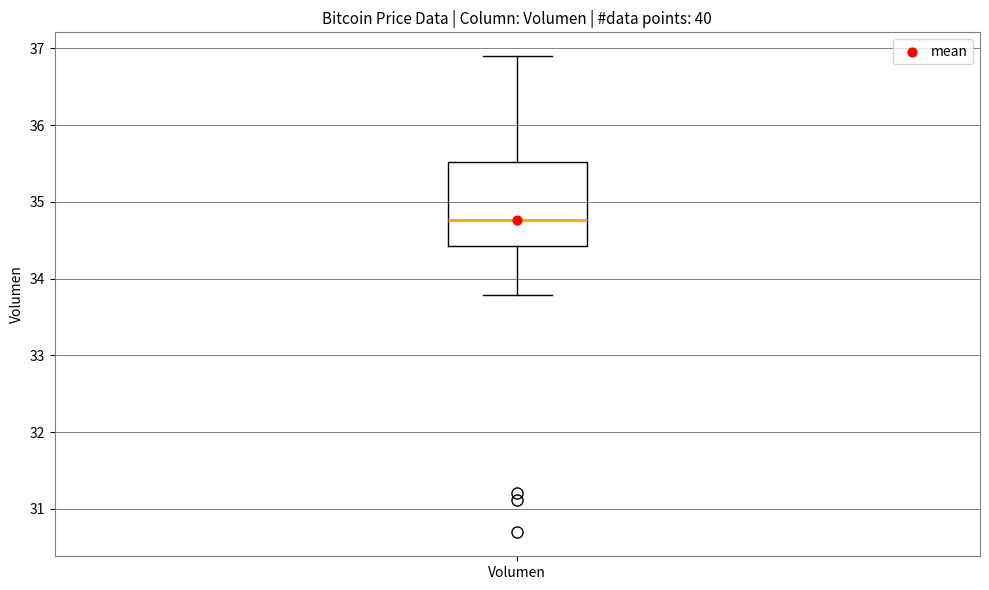

Read this box plot against the y-axis: the position of the median line, the range covered by the box, and the ends of both whiskers. The values are not printed on the chart, so give them approximately, as read against the axis.

median 34.8, box 34.4 to 35.5, whiskers 33.8 to 36.9